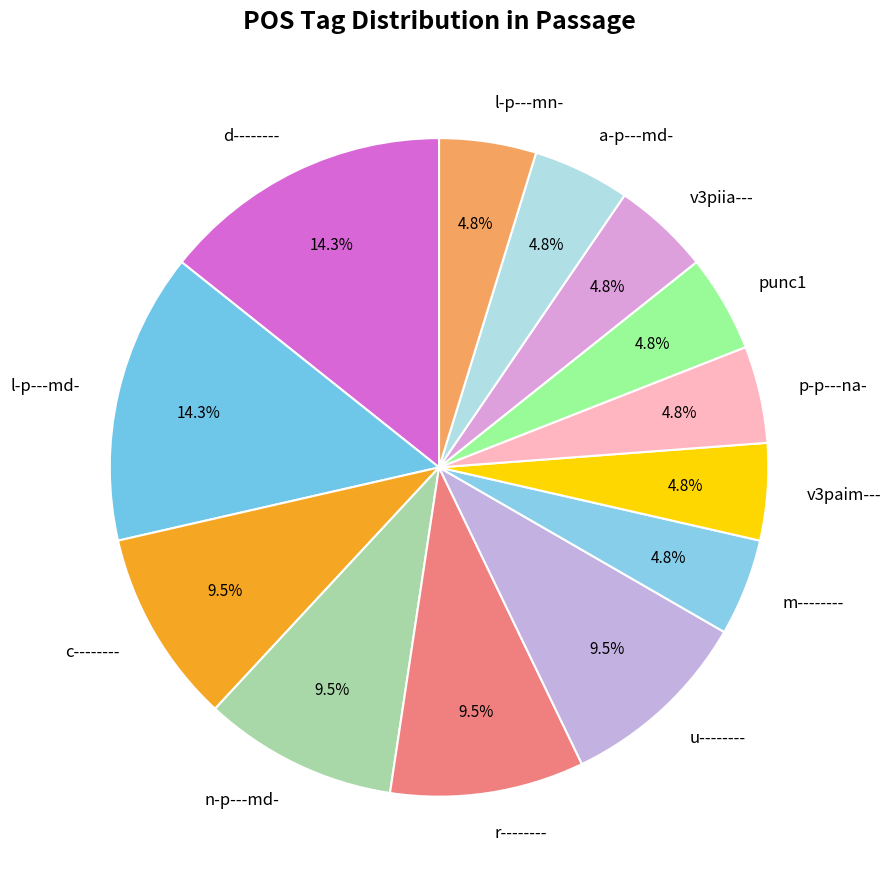

To the nearest percent, what portion does d-------- represent?

14%